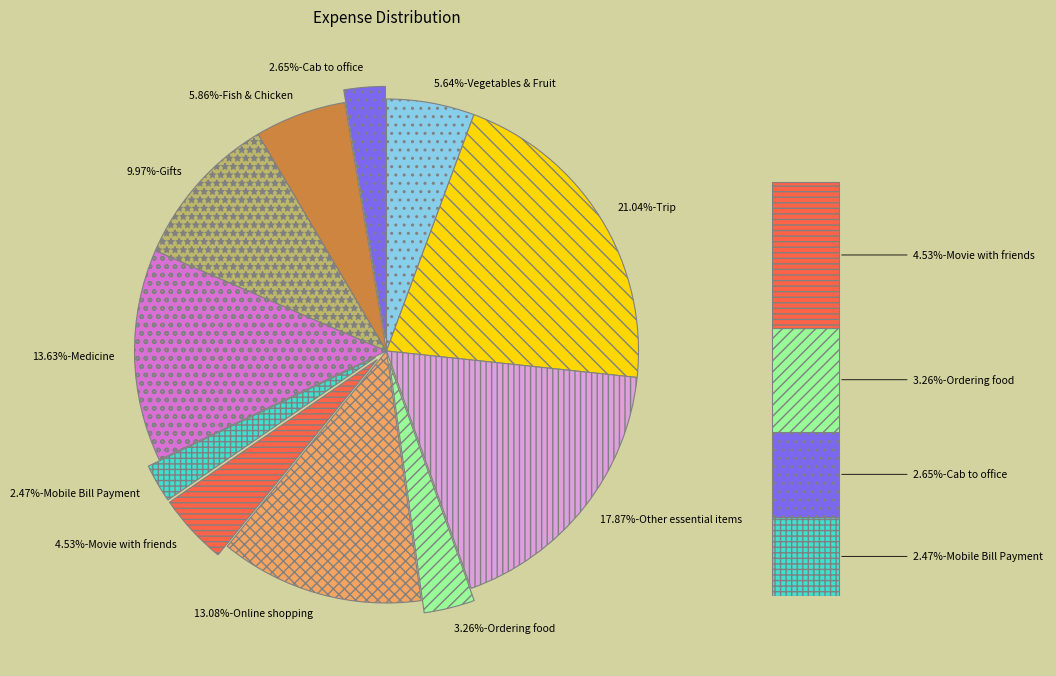

Which category has the biggest portion of the pie?

Trip